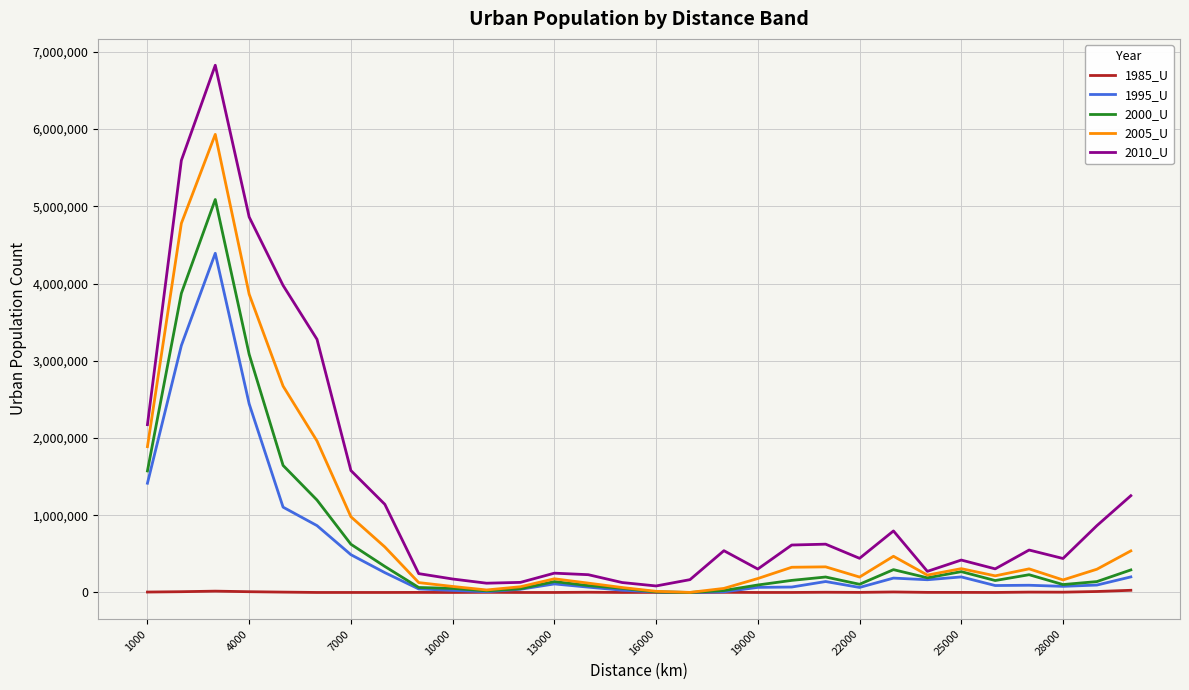

Rank the series by their maximum value, from lowest to highest.

1985_U, 1995_U, 2000_U, 2005_U, 2010_U